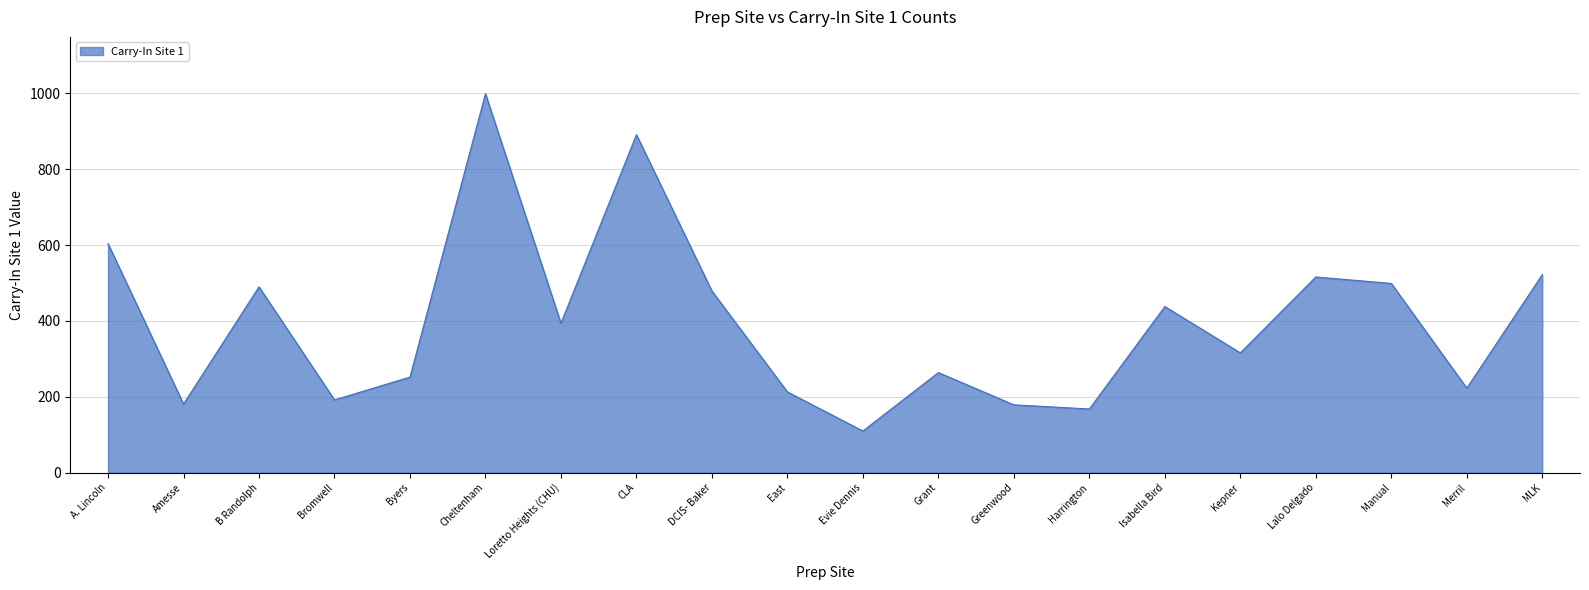

At which category does the chart reach its peak across all series?

Cheltenham